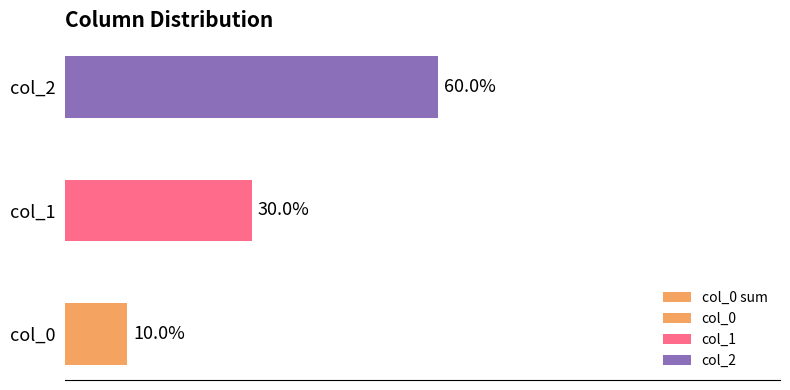

How many bars are there in total?

3